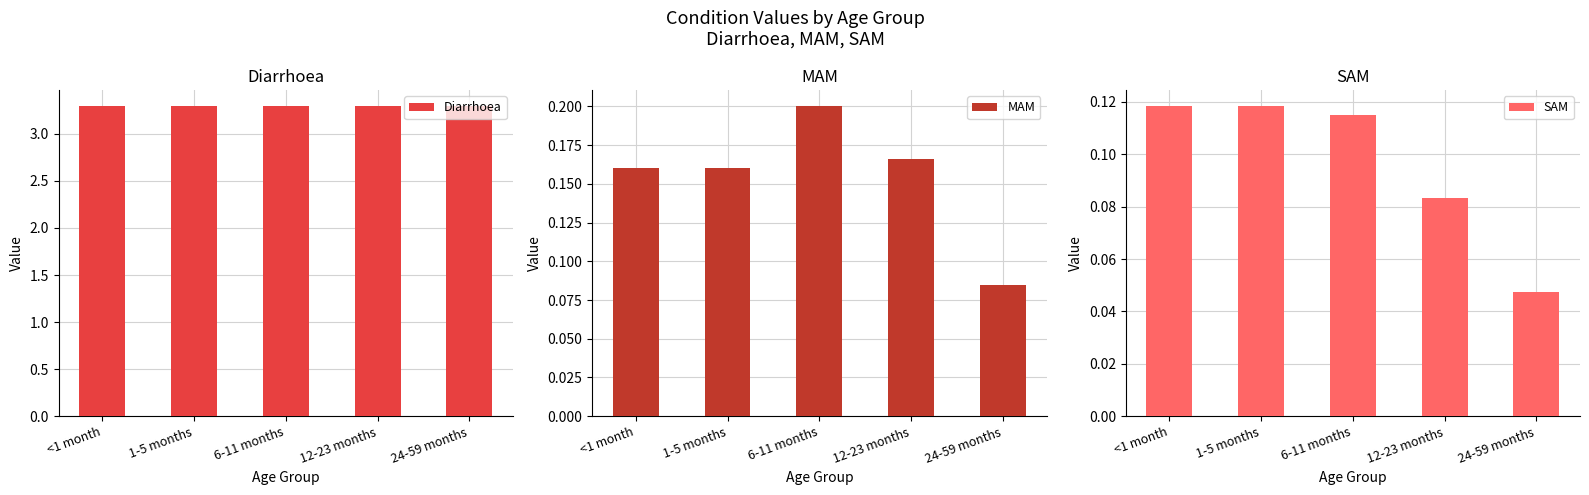

What is the difference between the highest and lowest values at 1-5 months?

3.2